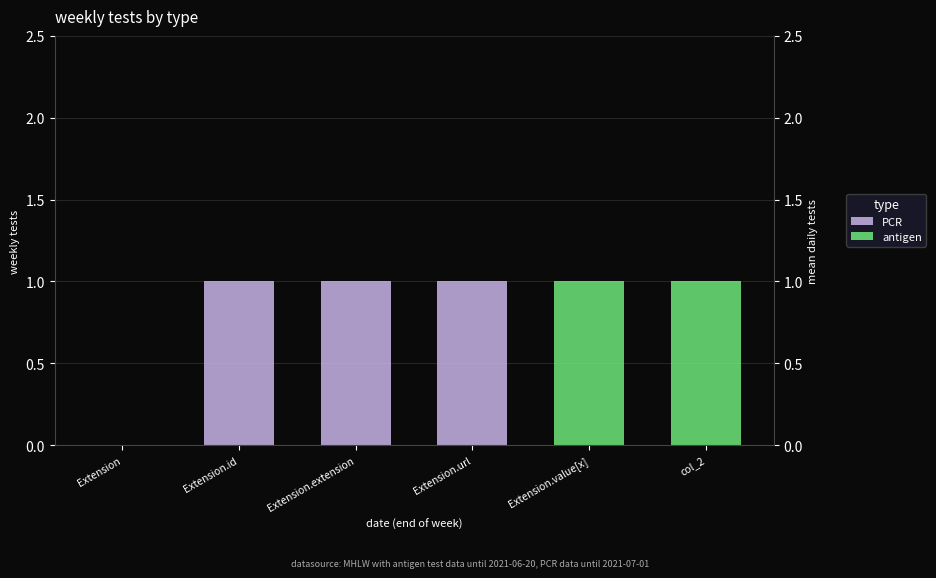

What is the label of the 3rd bar from the left?

Extension.extension